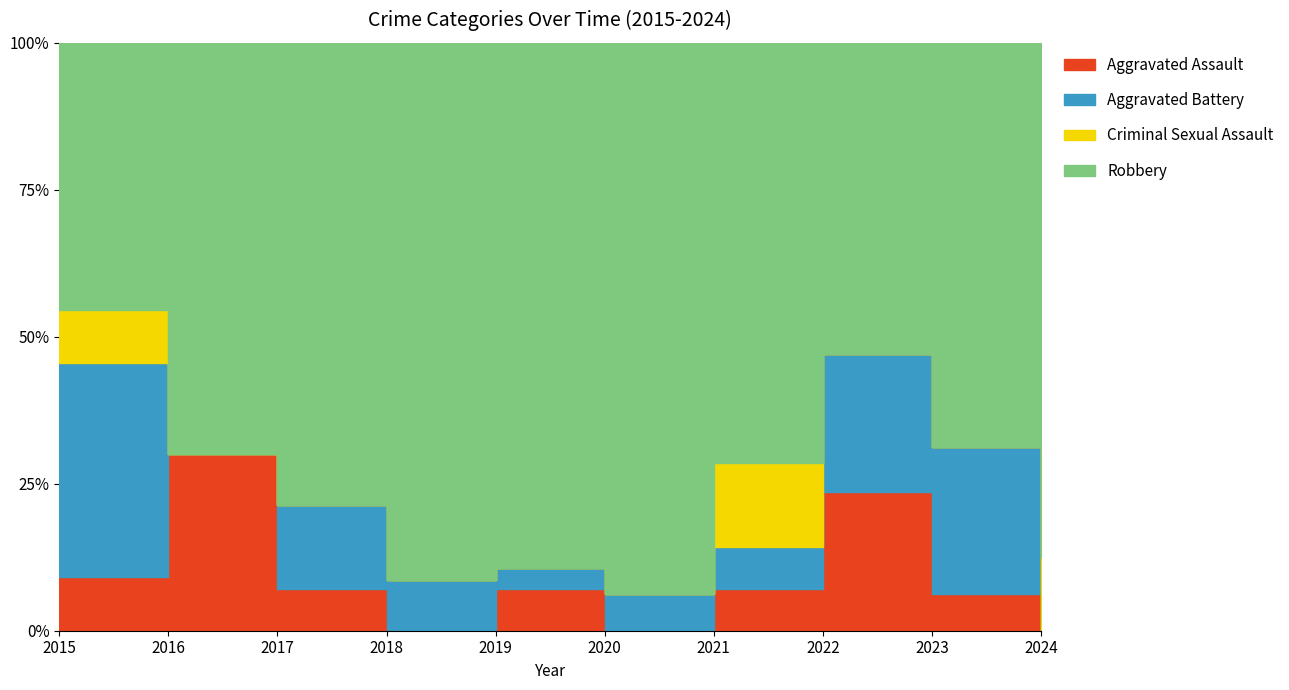

At 2022, list the series in order from smallest to largest.

Criminal Sexual Assault, Aggravated Assault, Aggravated Battery, Robbery